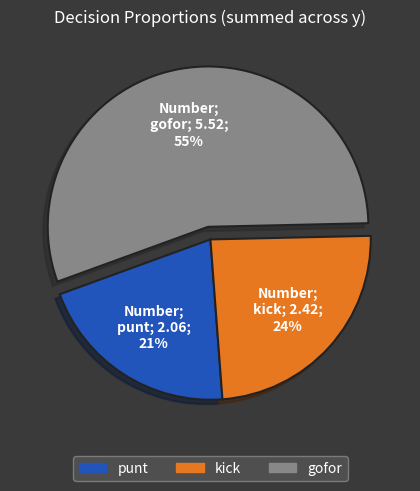

Do punt and gofor together represent more than half of the pie?

Yes